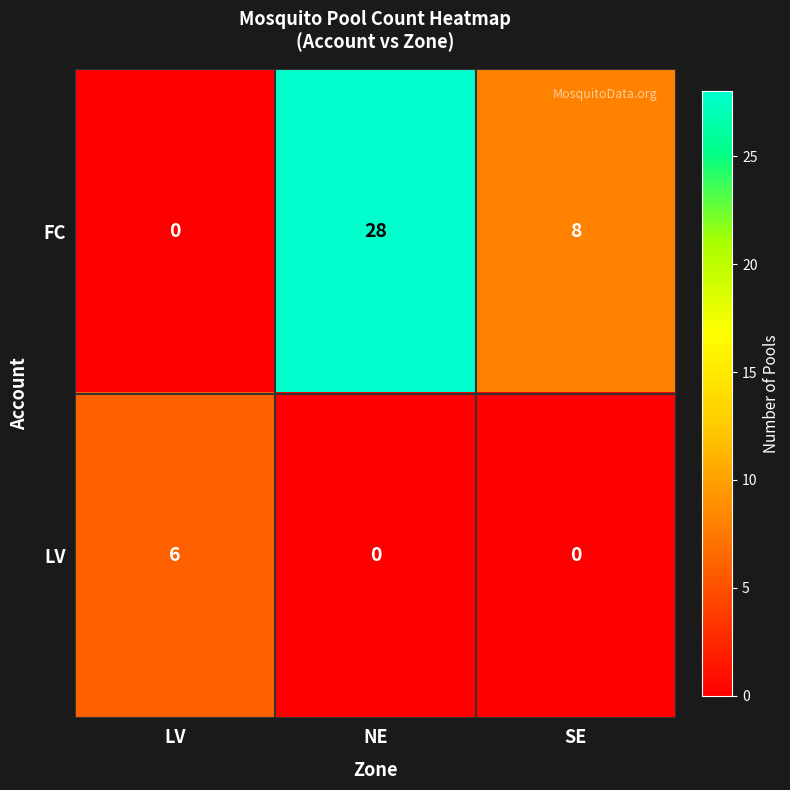

Rank the series at NE from lowest to highest value.

LV, FC